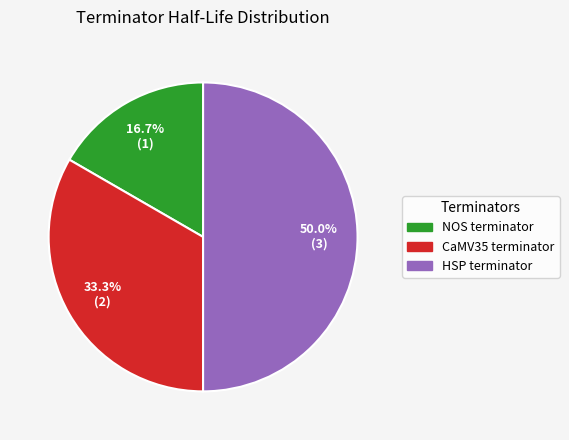

To the nearest percent, what portion does NOS terminator represent?

17%